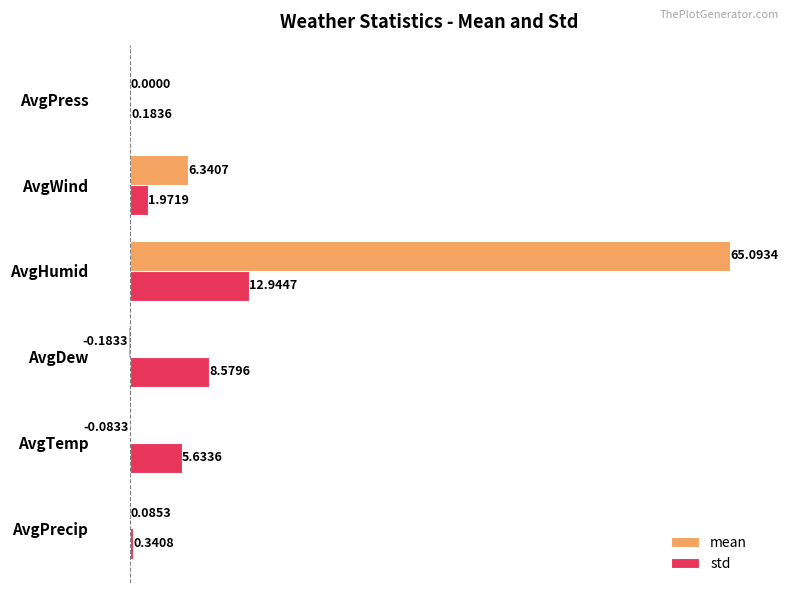

What is the sum of the std values at AvgHumid and AvgPrecip?

13.3